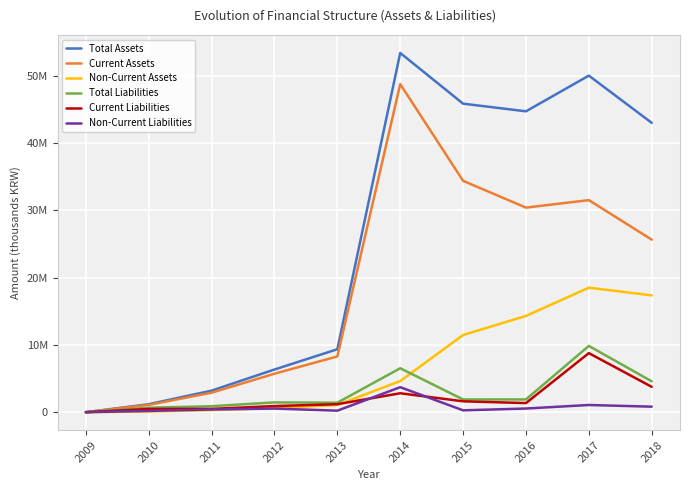

Reading left to right, list all the values displayed in this chart.

Total Assets: 0	1187277	3203683	6342666	9359071	53398463	45861702	44722988	50030989	43012662
Current Assets: 0	1087480	2897616	5720835	8290109	48769067	34389906	30410531	31522241	25650299
Non-Current Assets: 0	99797	306067	621831	1068963	4629396	11471796	14312457	18508749	17362364
Total Liabilities: 0	665911	890885	1452112	1413525	6529100	1892901	1896477	9848652	4591429
Current Liabilities: 0	475641	490401	910680	1189562	2813072	1616970	1351735	8780148	3770475
Non-Current Liabilities: 0	190270	400485	541433	223963	3716027	275930	544743	1068505	820954